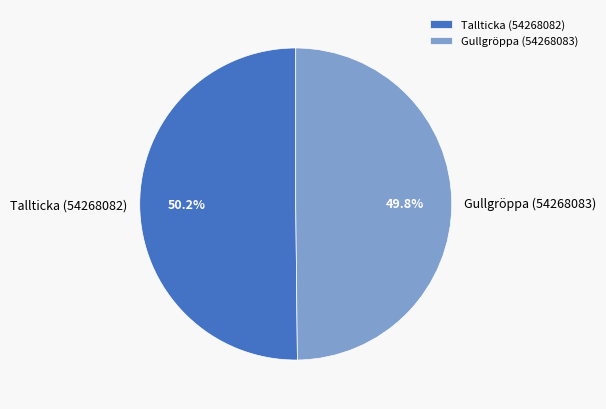

What is the total percentage of Tallticka (54268082) and Gullgröppa (54268083)?

100.0%